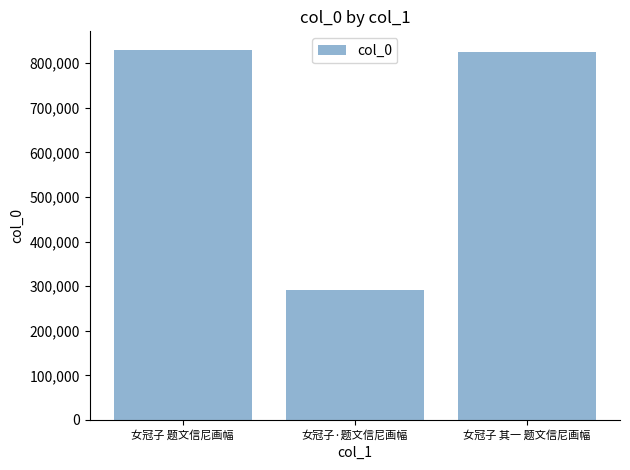

What is the value of the 2nd bar from the left?

291576